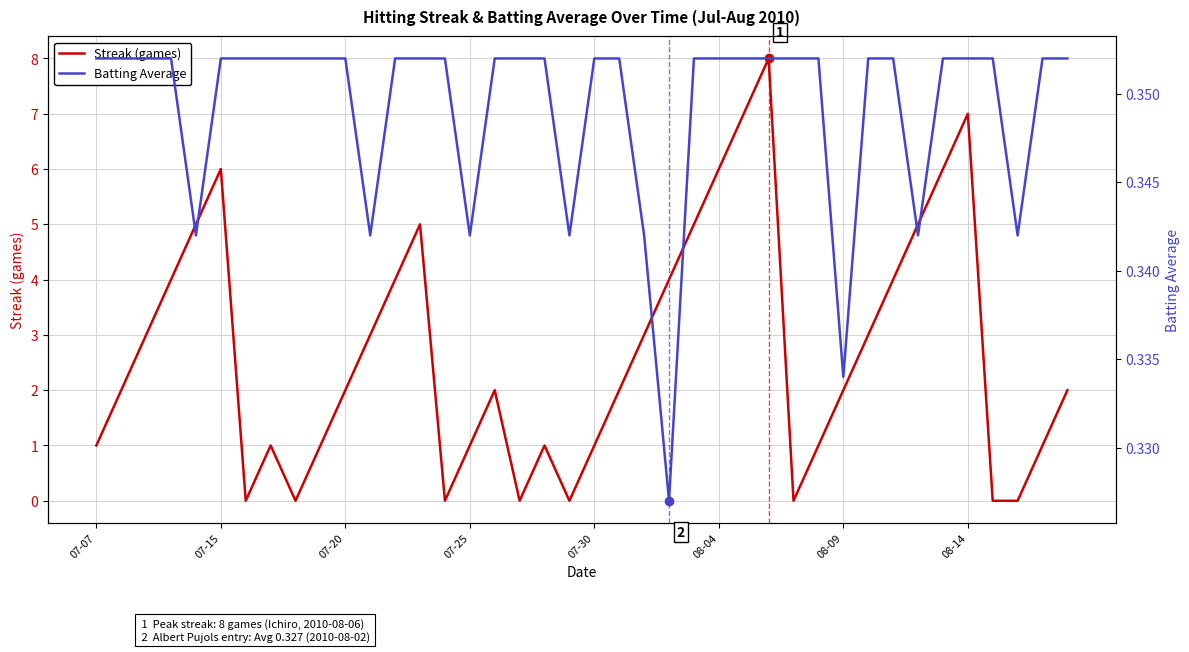

What is the highest value of the Streak (games) series?

8